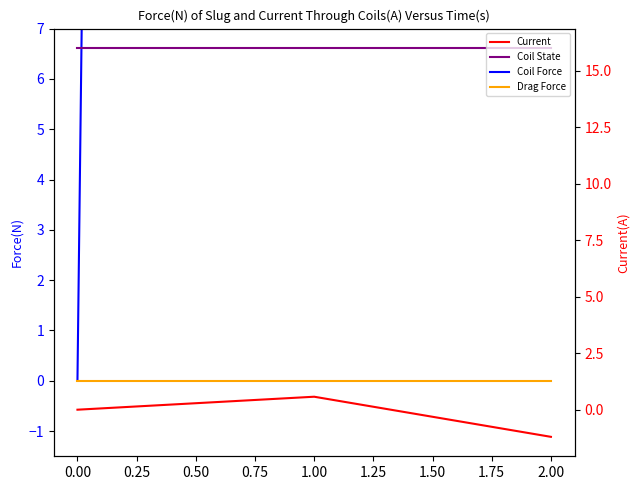

List the series in order of their peak value, highest first.

Coil Force, Coil State, Current, Drag Force